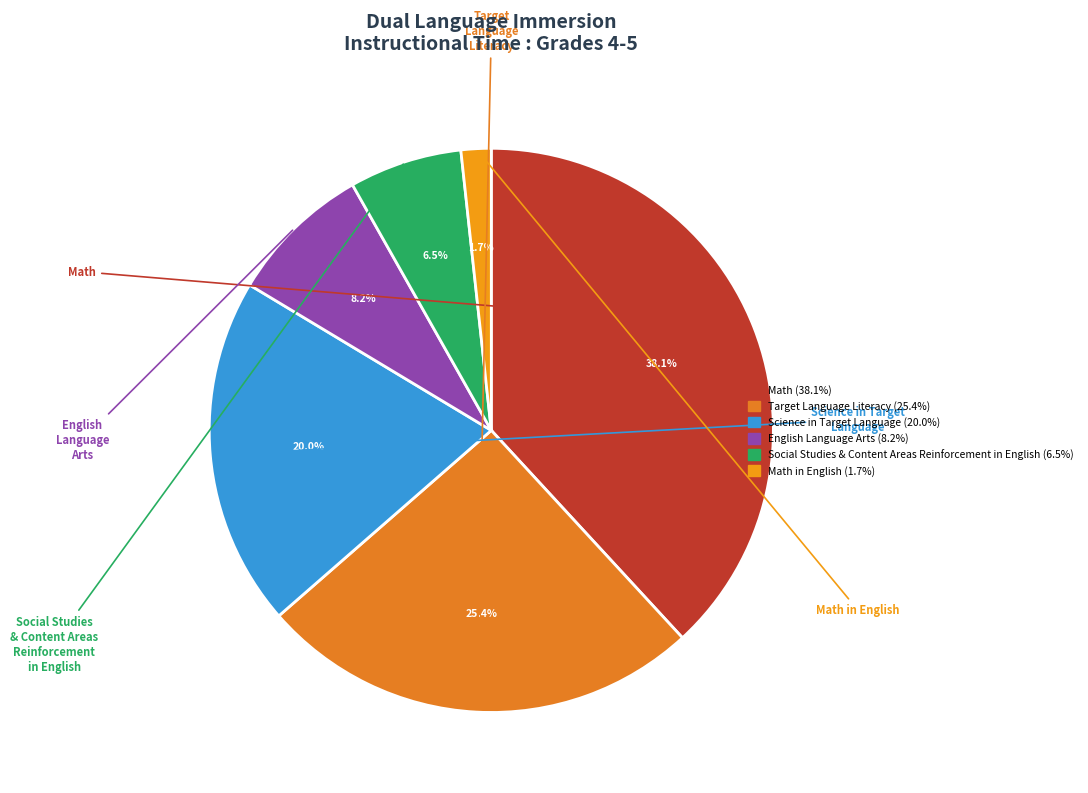

How many slices are in this pie chart?

6